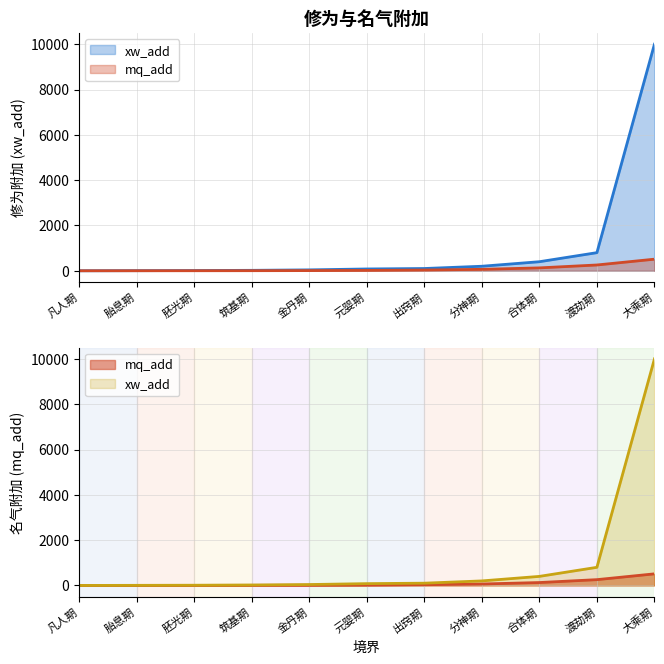

The value of xw_add at 出窍期 is 100. True or false?

True